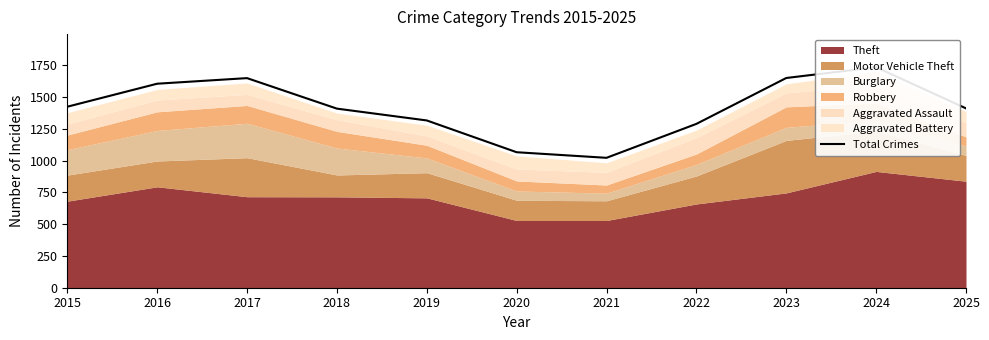

List the labels in order of value, smallest first.

2021, 2020, 2022, 2019, 2018, 2025, 2015, 2016, 2017, 2023, 2024